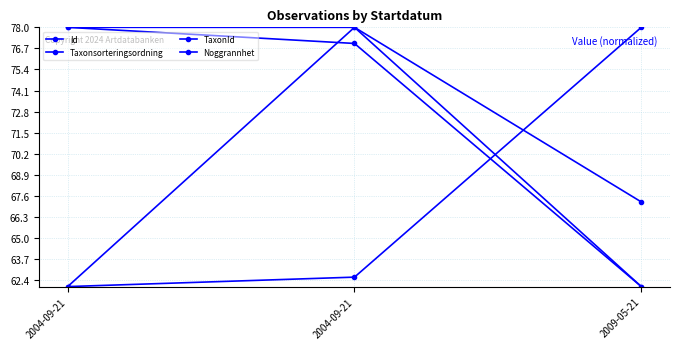

What is the value of the Taxonsorteringsordning point at the 2nd from the left?

78.0